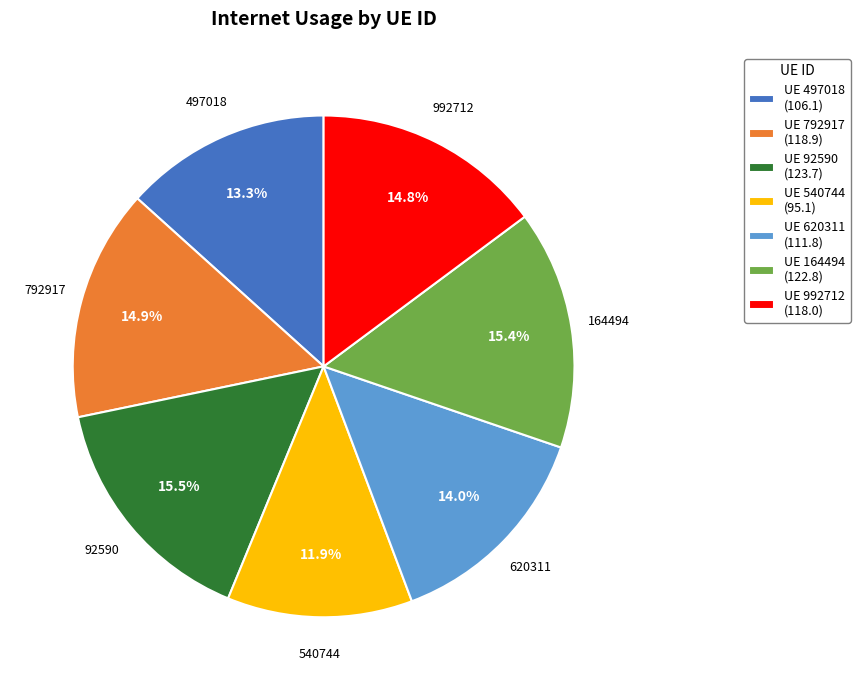

What is the smallest slice in the pie chart?

540744